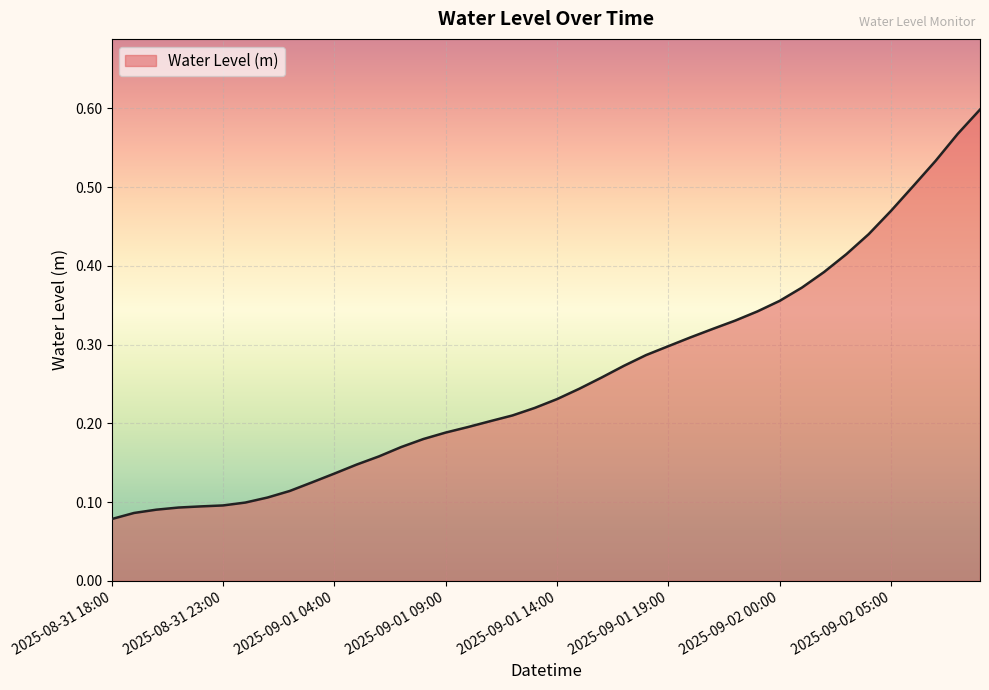

What is the label of the 19th point from the left?

2025-09-01 12:00